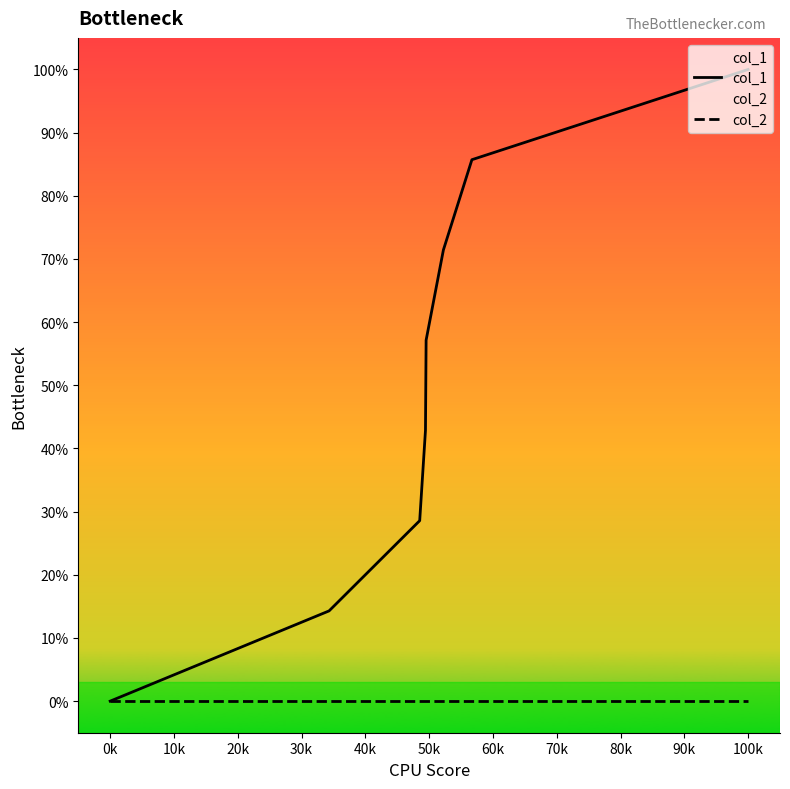

Rank the series by their average value, from lowest to highest.

col_2, col_1